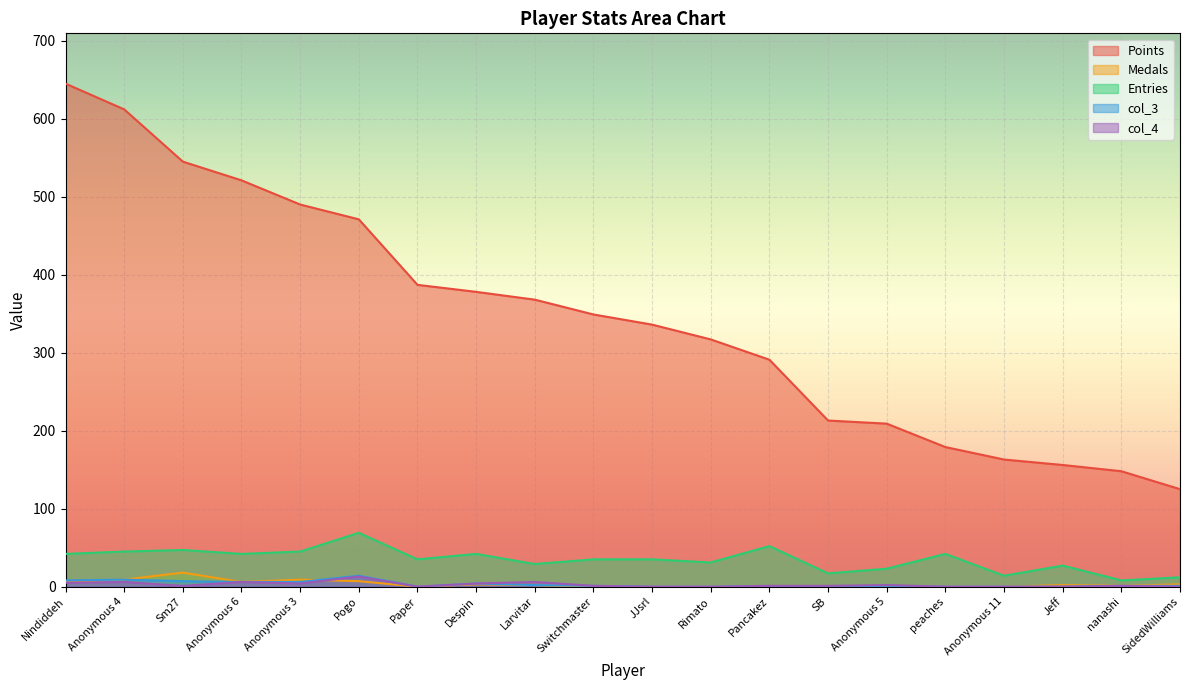

The value of Medals at SidedWilliams is 1. True or false?

False